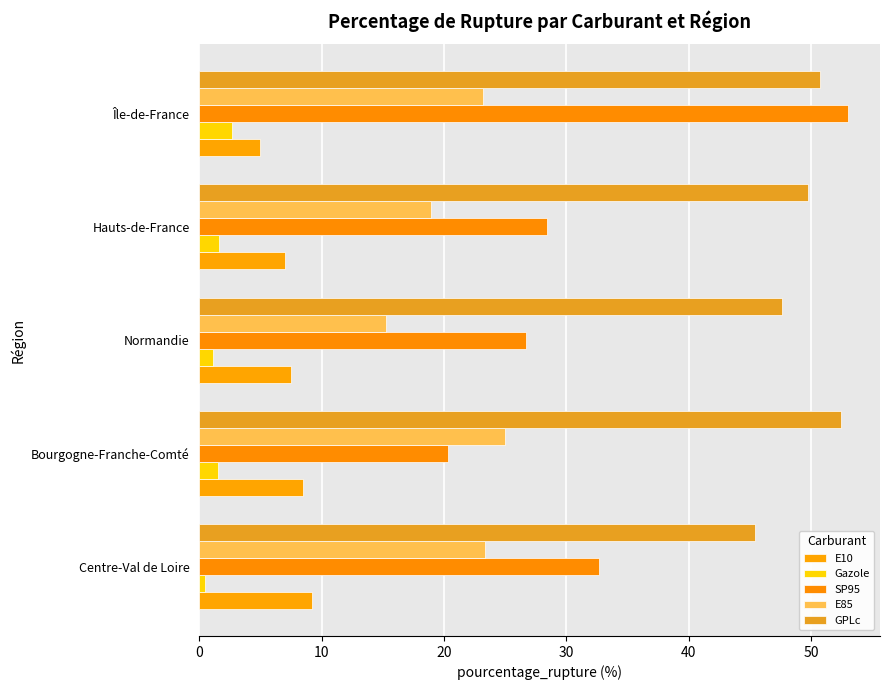

Where is E10 nearest to the value 7?

Hauts-de-France